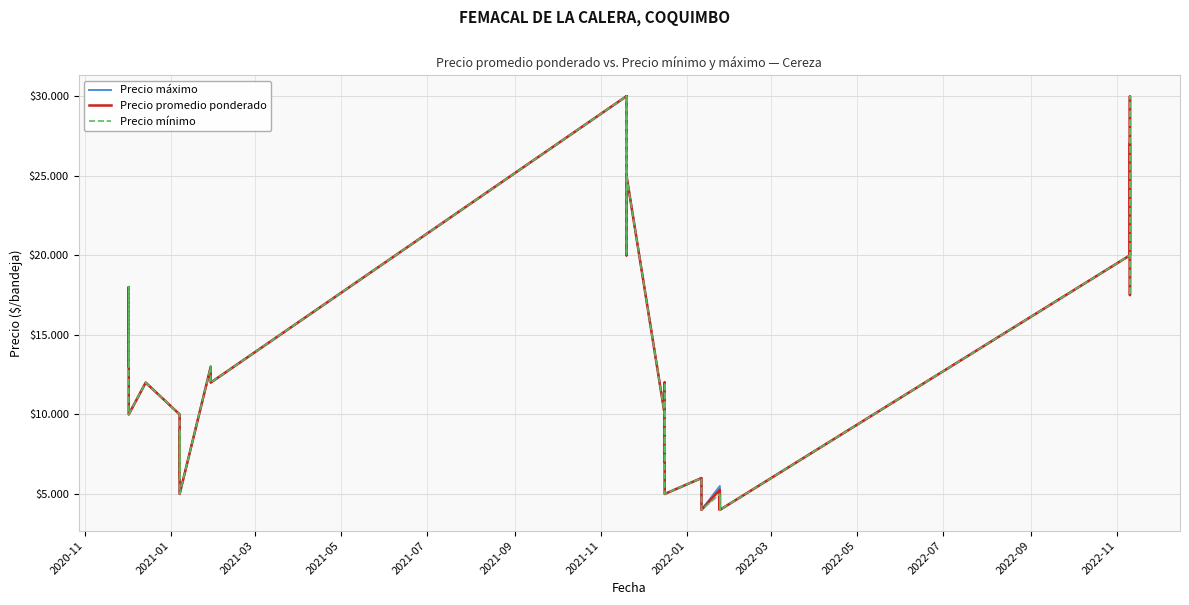

Does the chart have visible grid lines?

Yes